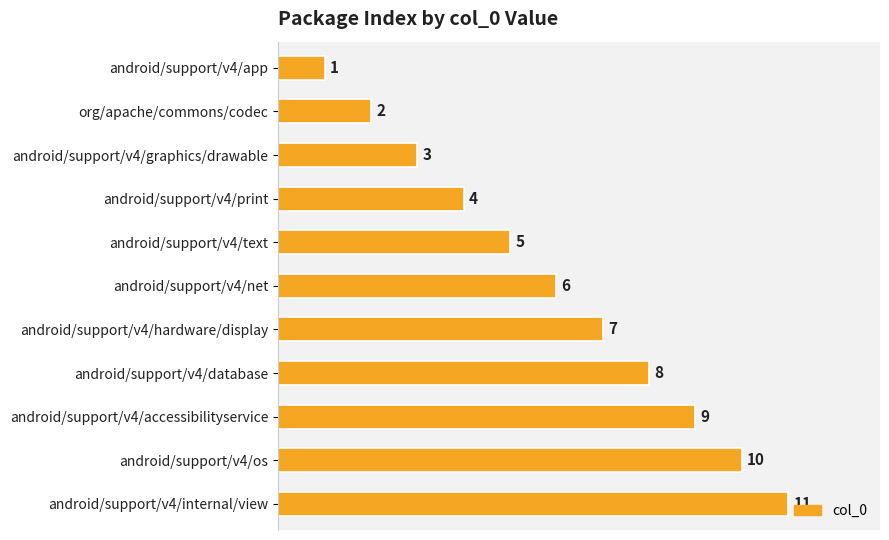

Approximately how many times larger is the value at android/support/v4/print compared to android/support/v4/app?

4.0